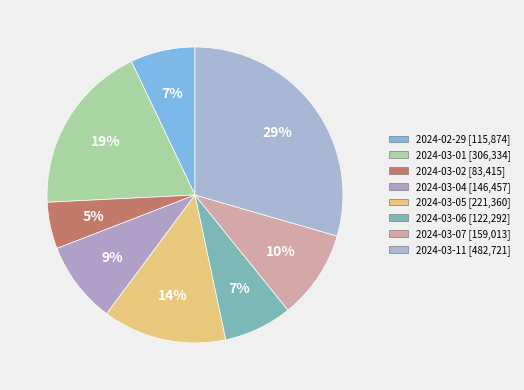

What portion of the pie excludes 2024-03-05?

86.5%